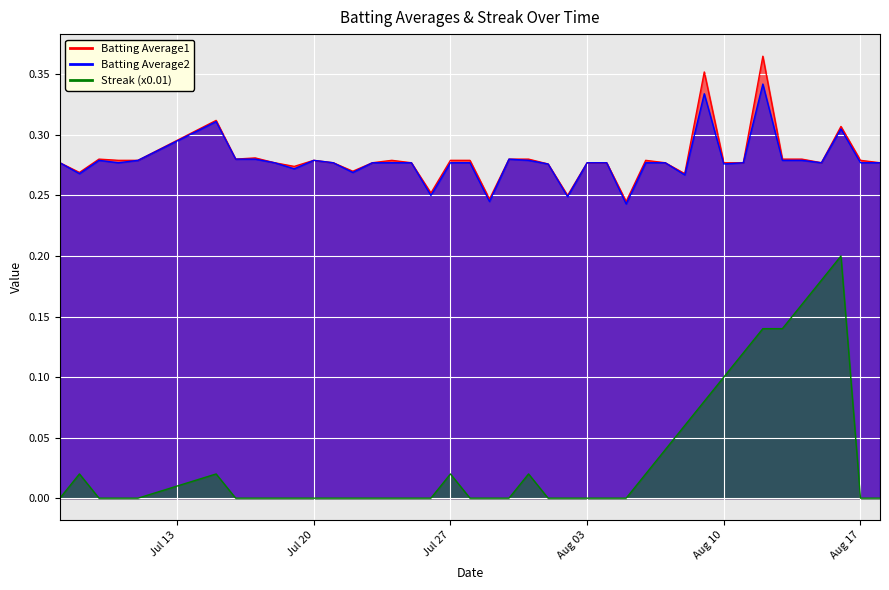

Which series has the largest range (max minus min)?

Streak